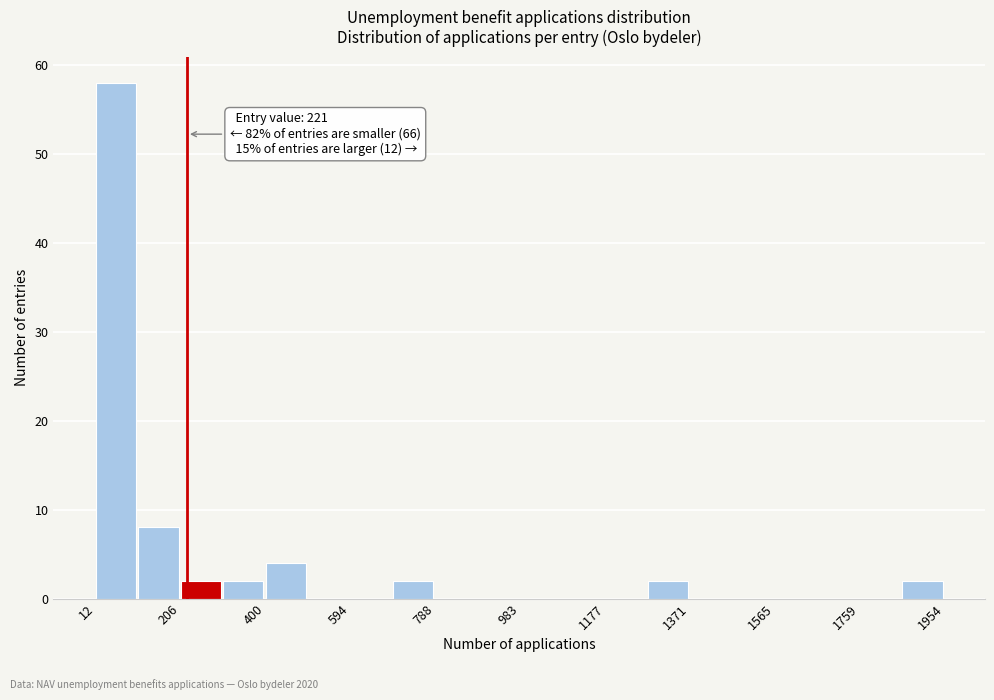

Over which range of the x-axis is the bar tallest?

20 to 100